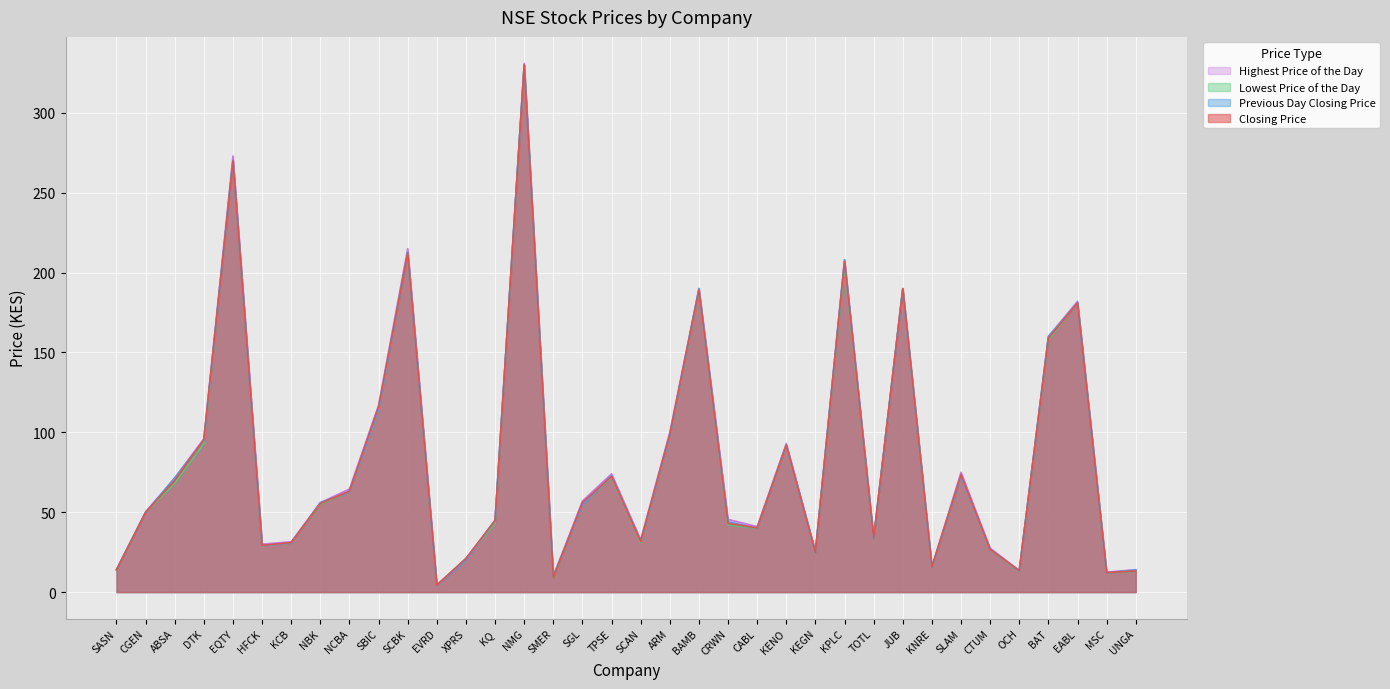

What is the maximum value for Previous Day Closing Price?

330.0